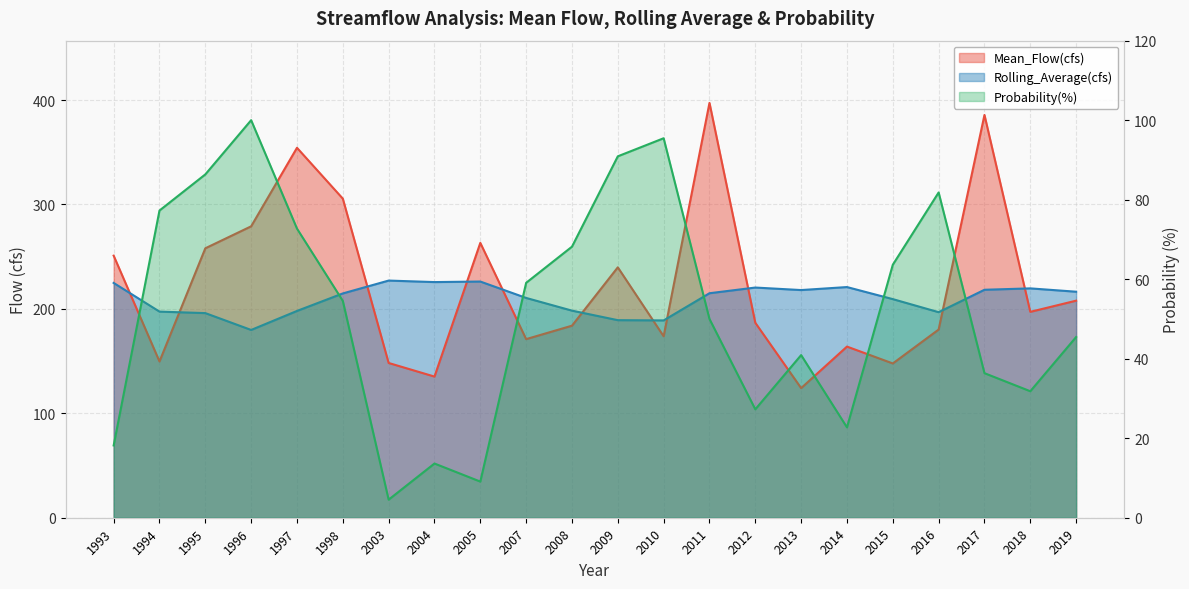

At 1993, list the series in order from largest to smallest.

Mean_Flow(cfs), Rolling_Average(cfs), Probability(%)